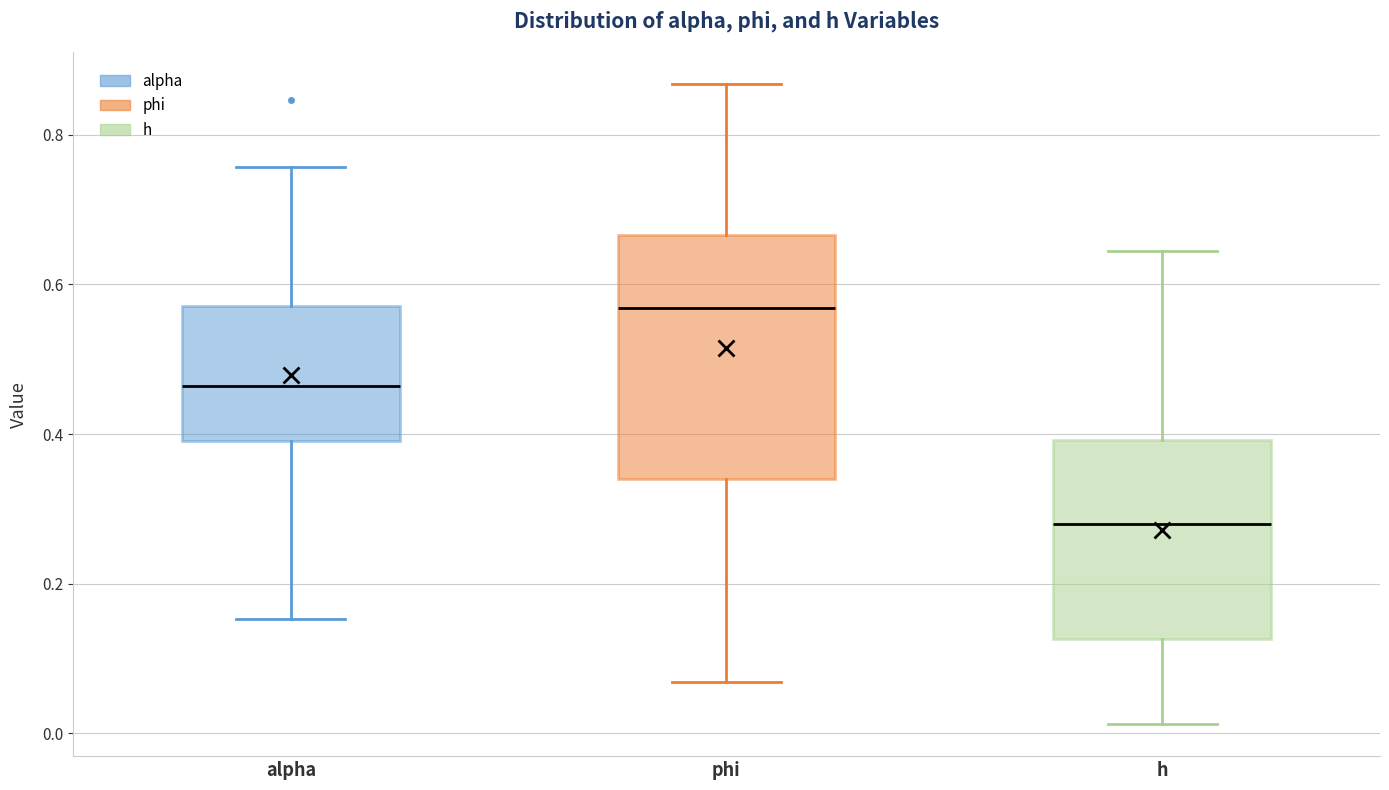

Which box's median line is the lowest?

h